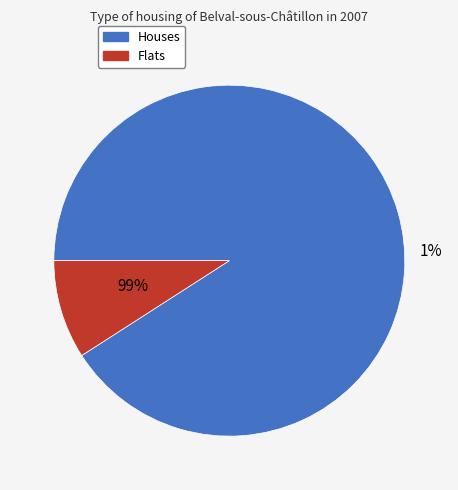

To the nearest percent, what portion does 1 represent?

90%